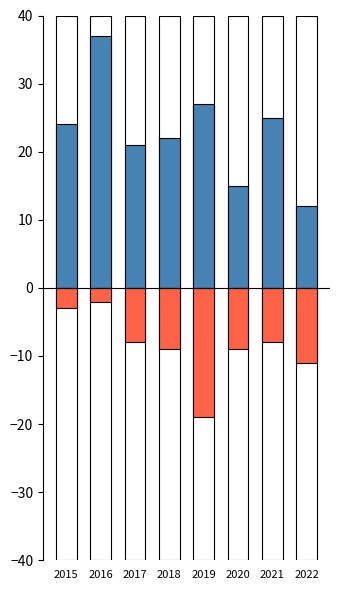

List the series in order of their overall mean, highest first.

Robbery, Aggravated Battery